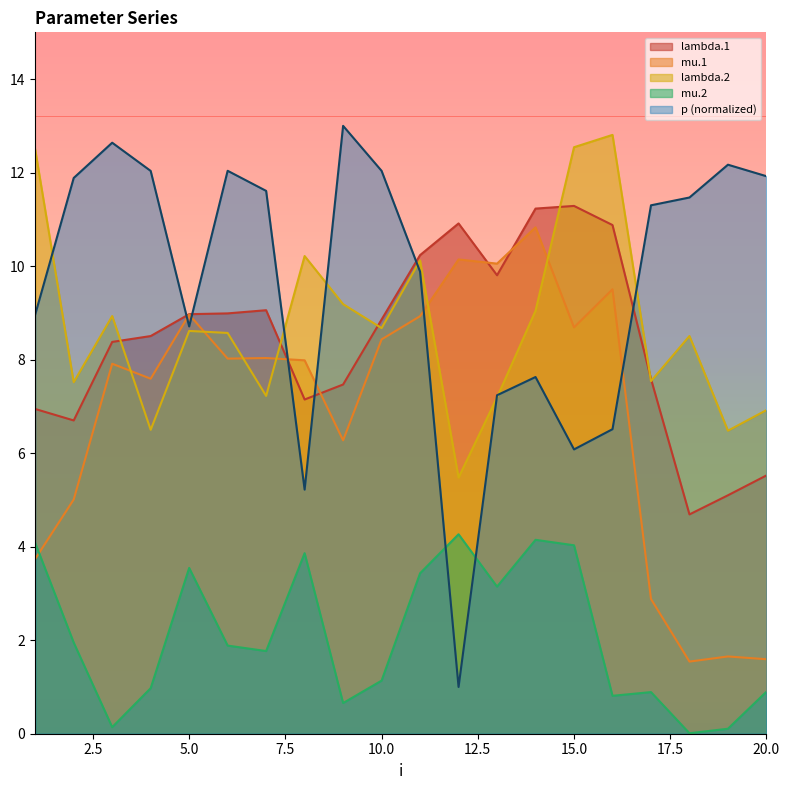

What is the spread (max minus min) of values at 5.0?

5.4